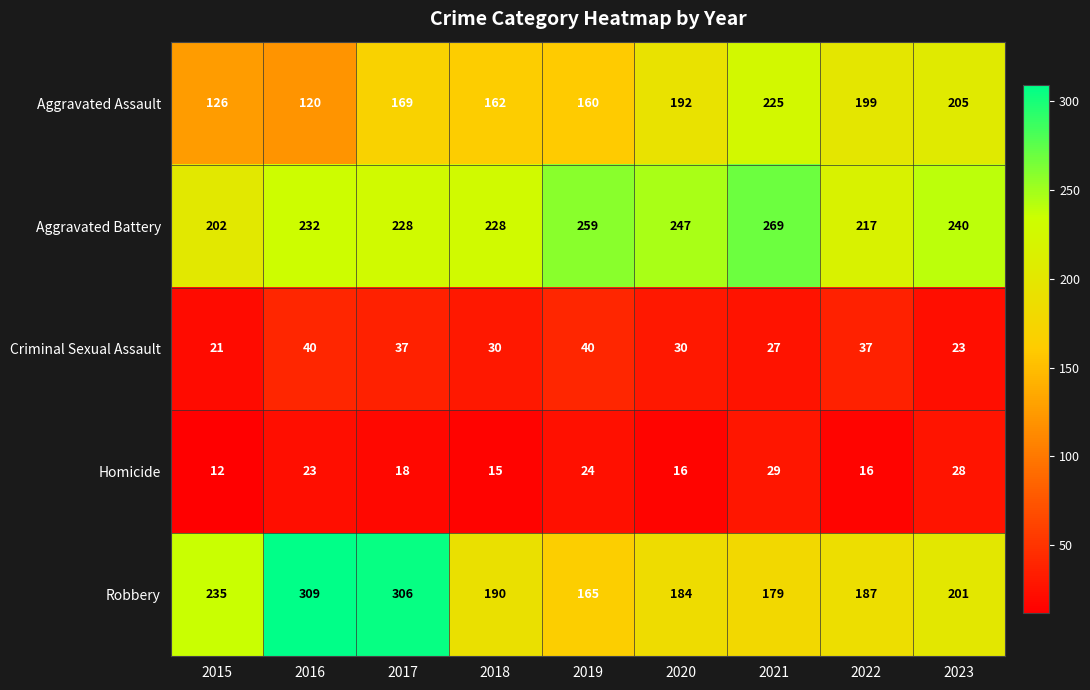

What is the difference between the second highest and second lowest values in the Aggravated Battery series?

42